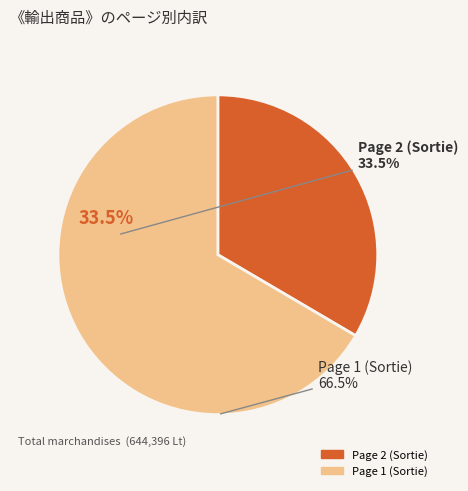

Is there a majority slice in this chart?

Yes